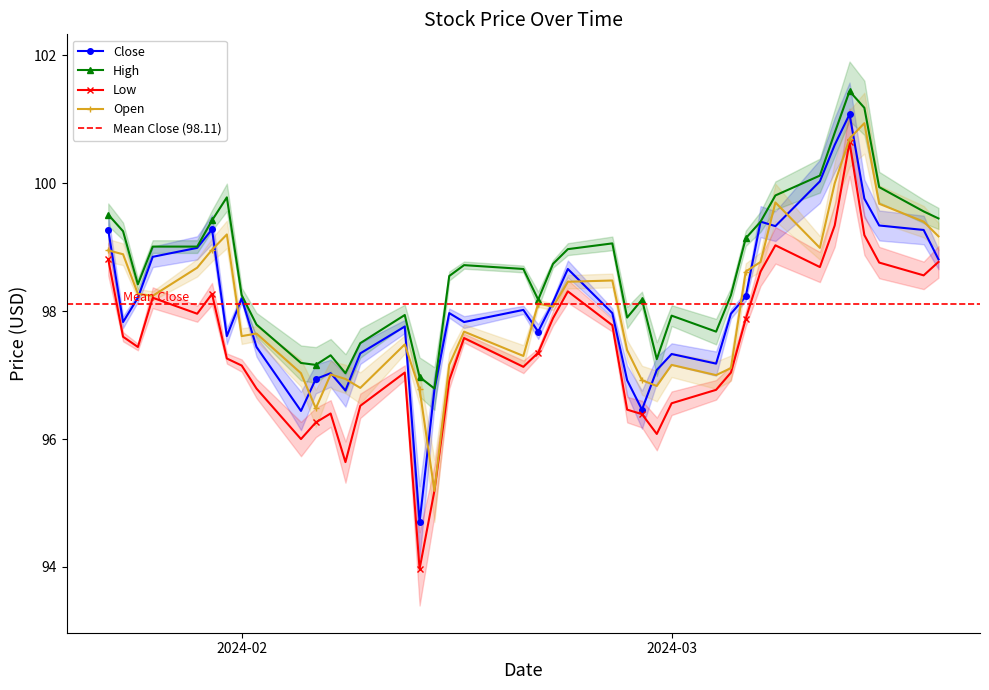

What is the lowest value of the Open series?

95.2